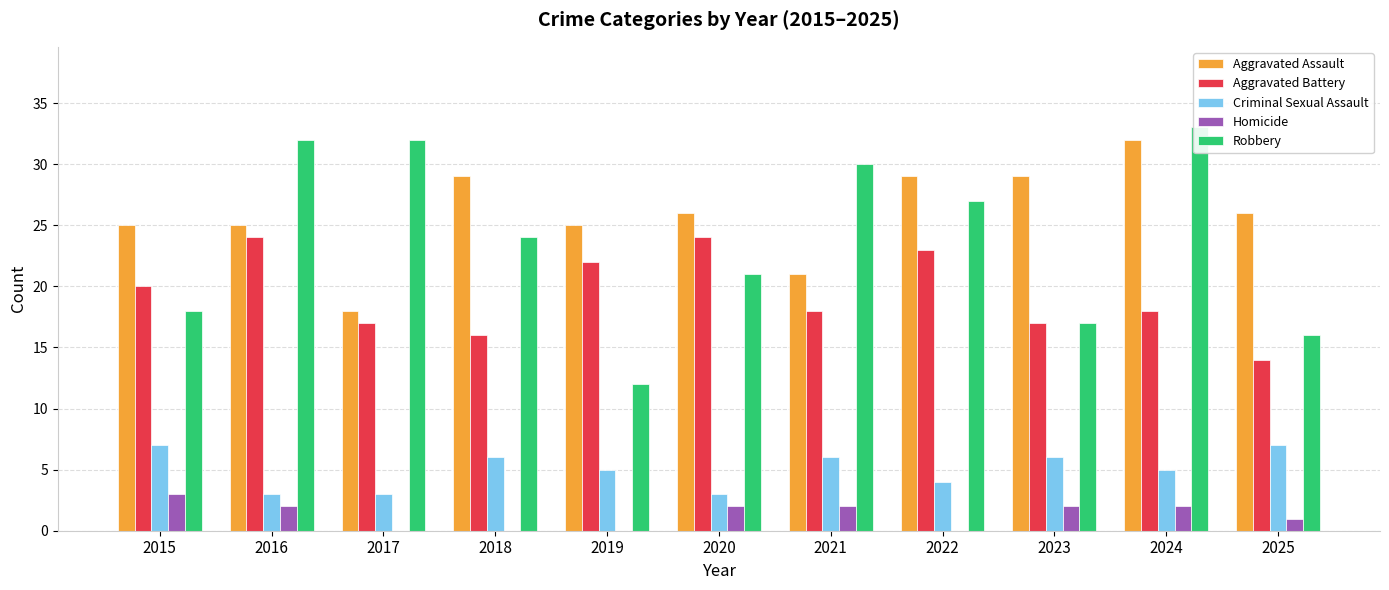

Rank the series at 2022 from lowest to highest value.

Homicide, Criminal Sexual Assault, Aggravated Battery, Robbery, Aggravated Assault